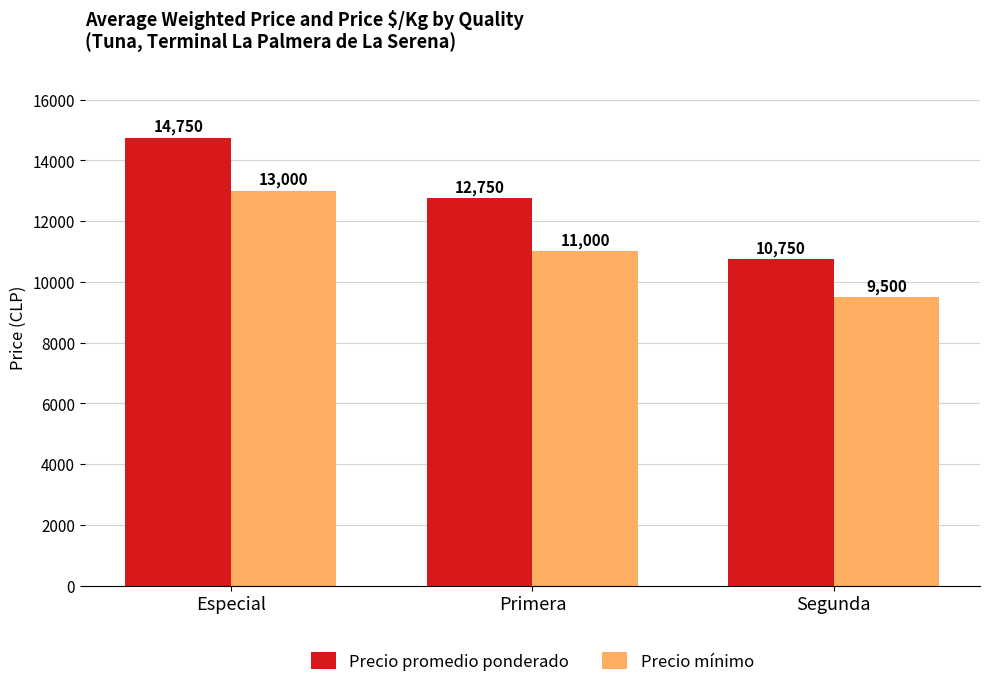

Which series has the widest spread of values?

Precio promedio ponderado